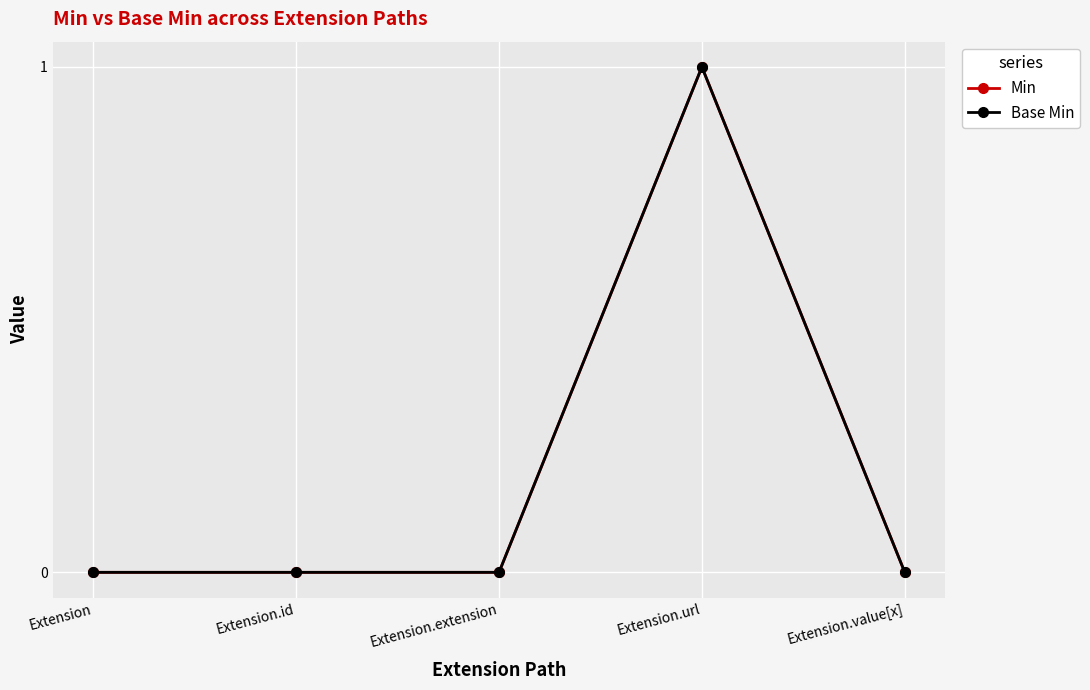

At how many categories does at least one series exceed 0?

1